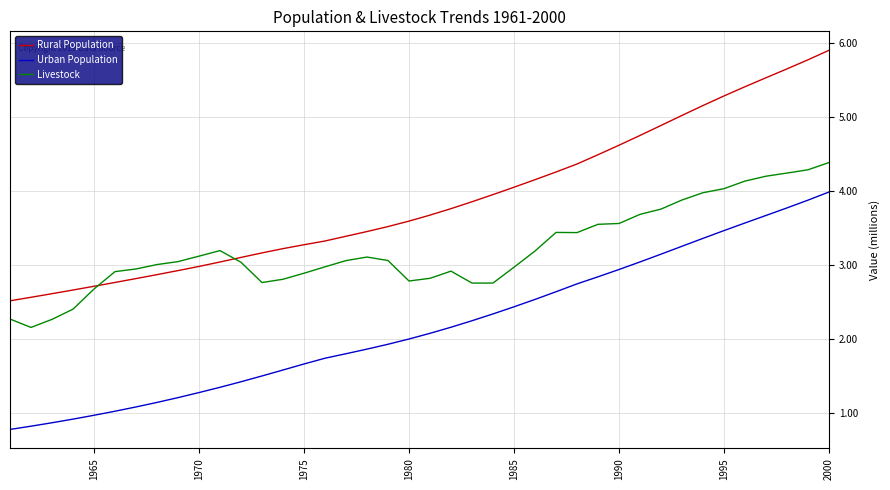

Which series has the widest spread of values?

Rural Population